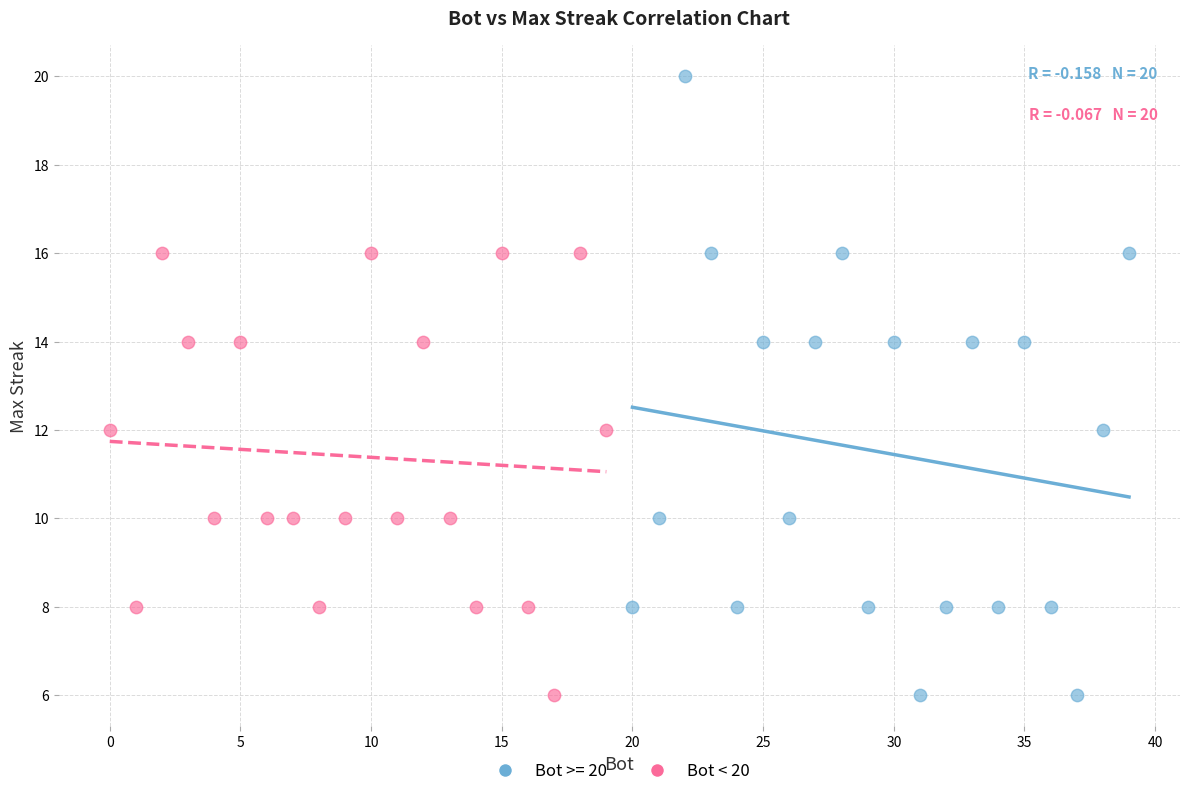

Which series reaches the maximum Y coordinate?

Bot >= 20